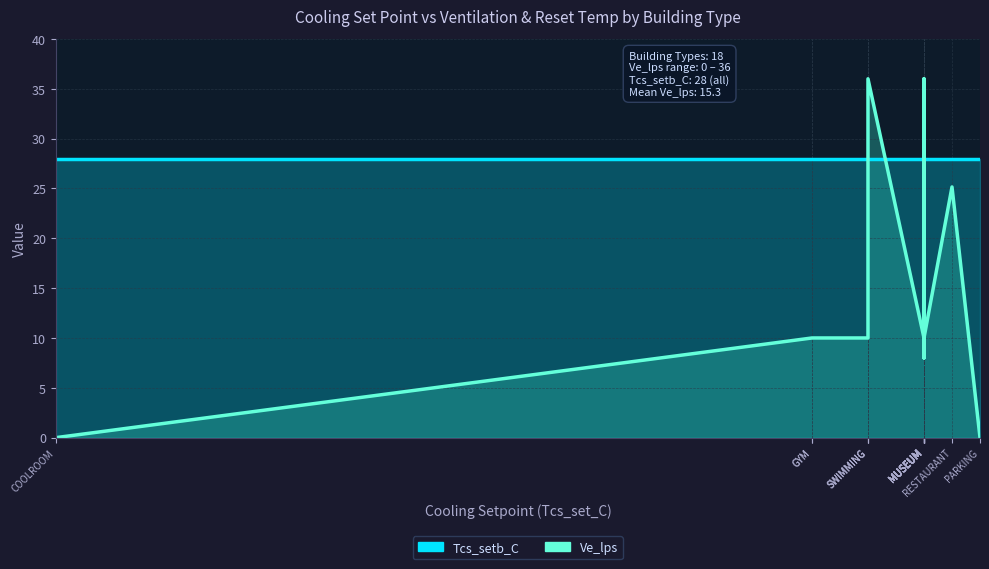

Is it true that Tcs_setb_C equals 10.9 at GYM?

False